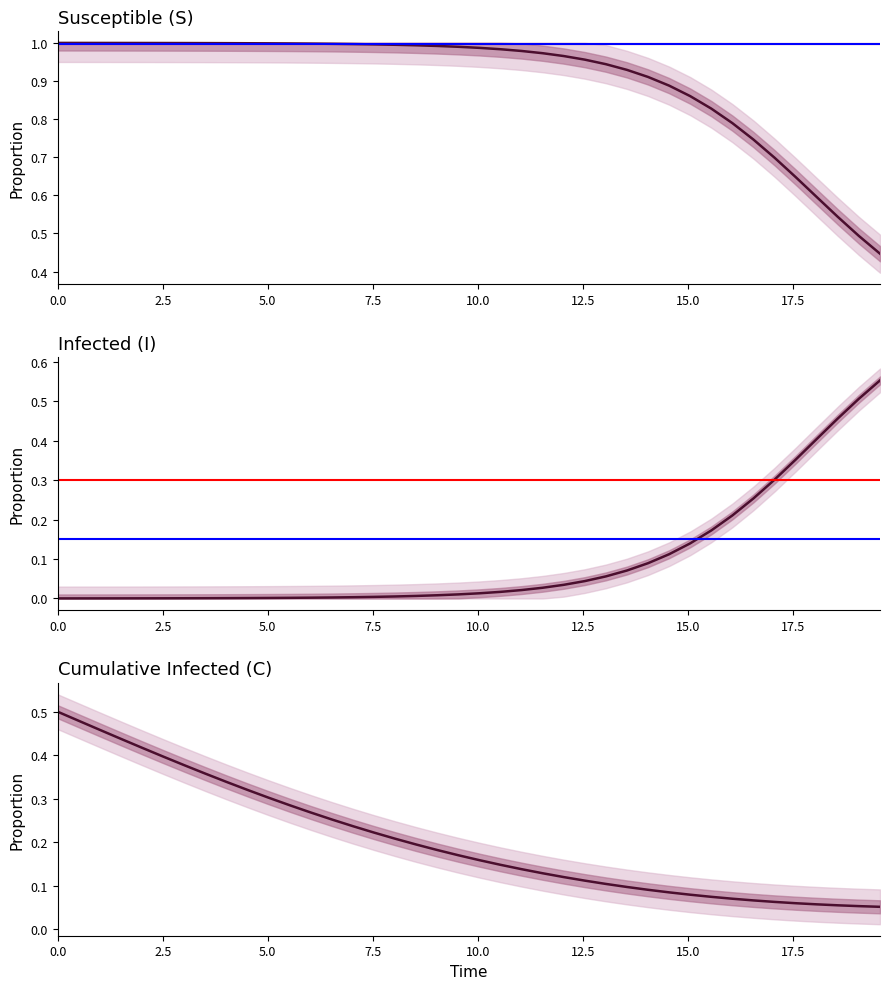

What are all the series names shown in the legend?

S, I, C